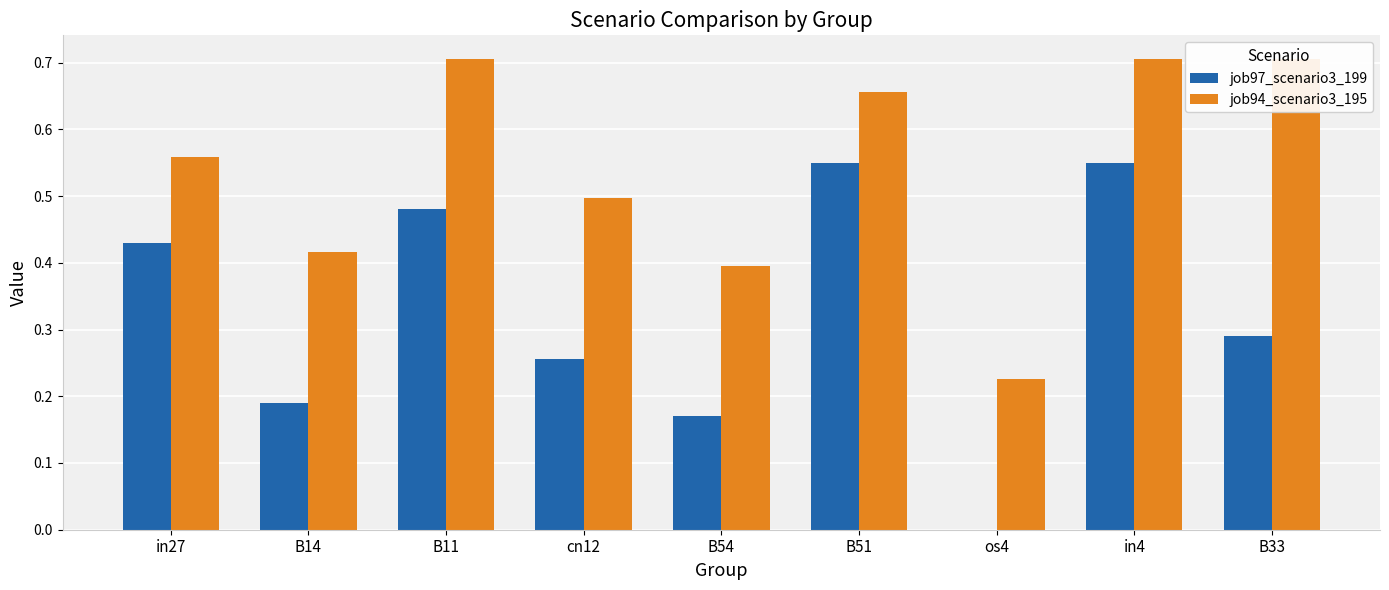

The job94_scenario3_195 series shows 0.6 at B14. True or false?

False